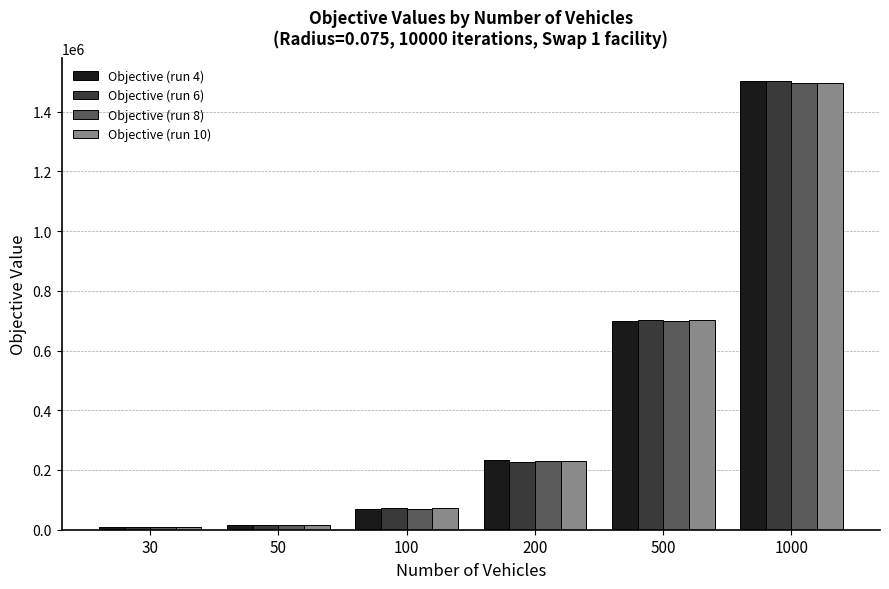

Which series has the largest range (max minus min)?

Objective (run 4)